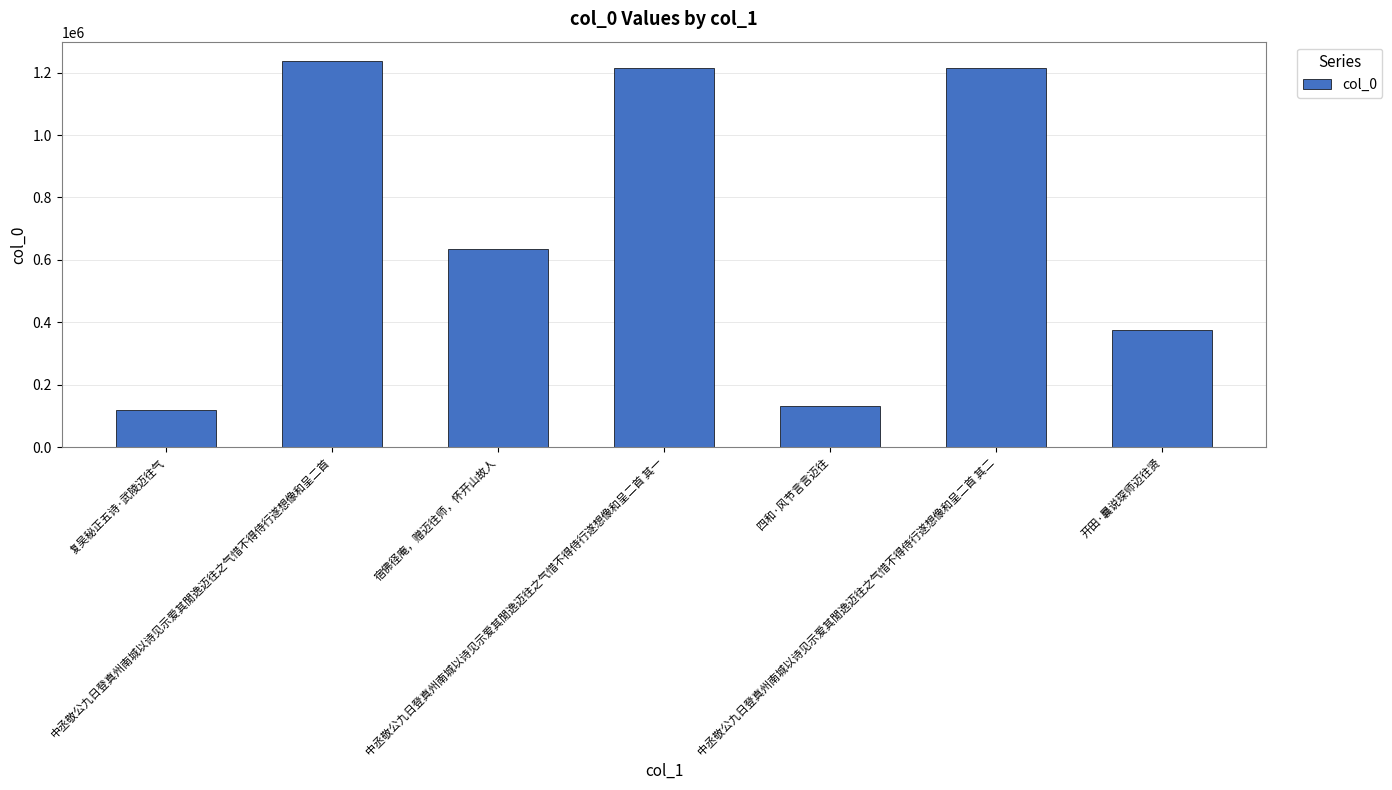

The chart shows a value of 1237214 at 中丞敬公九日登真州南城以诗见示爱其閒逸迈往之气惜不得侍行遂想像和呈二首. True or false?

True